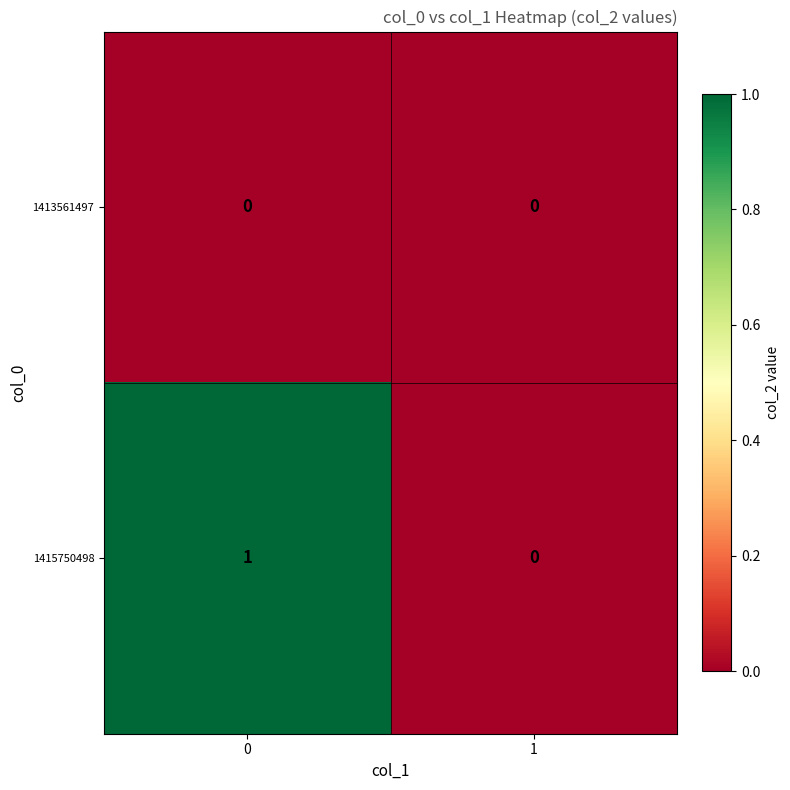

Rank the series by their maximum value, from highest to lowest.

1415750498, 1413561497